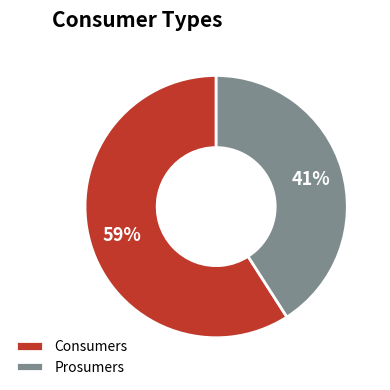

Which has a higher value, Consumers or Prosumers?

Consumers